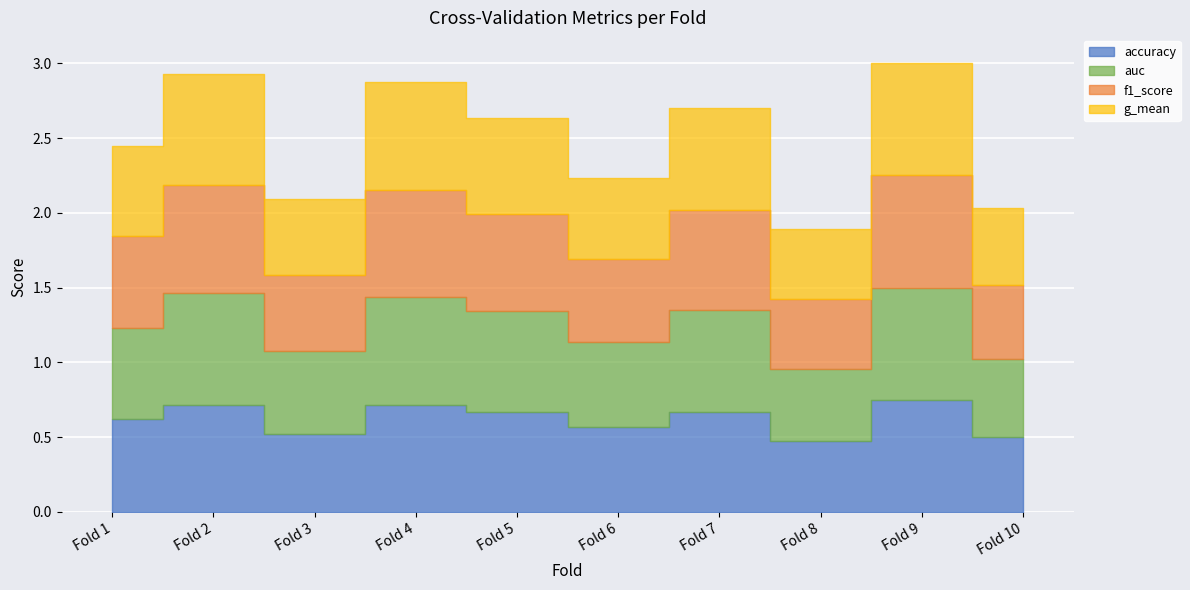

Which series has the largest total across all categories?

auc